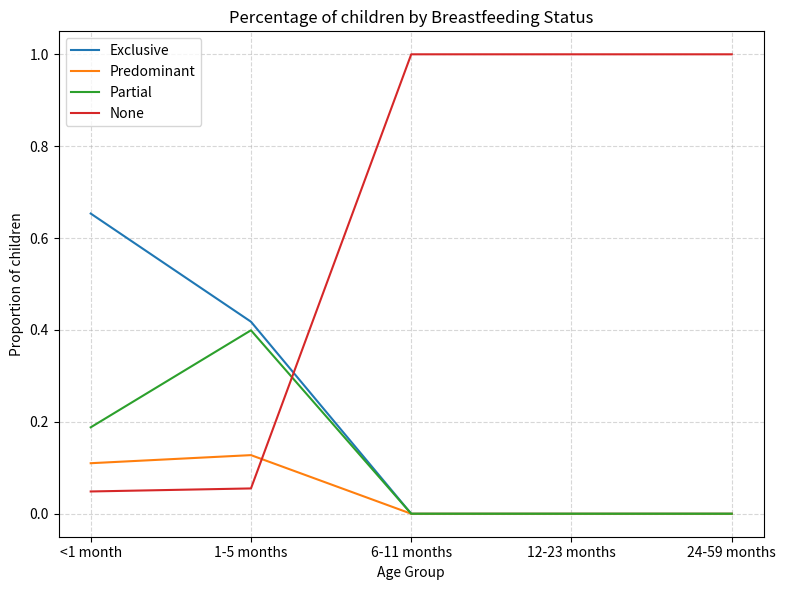

List the series in order of their peak value, lowest first.

Predominant, Partial, Exclusive, None